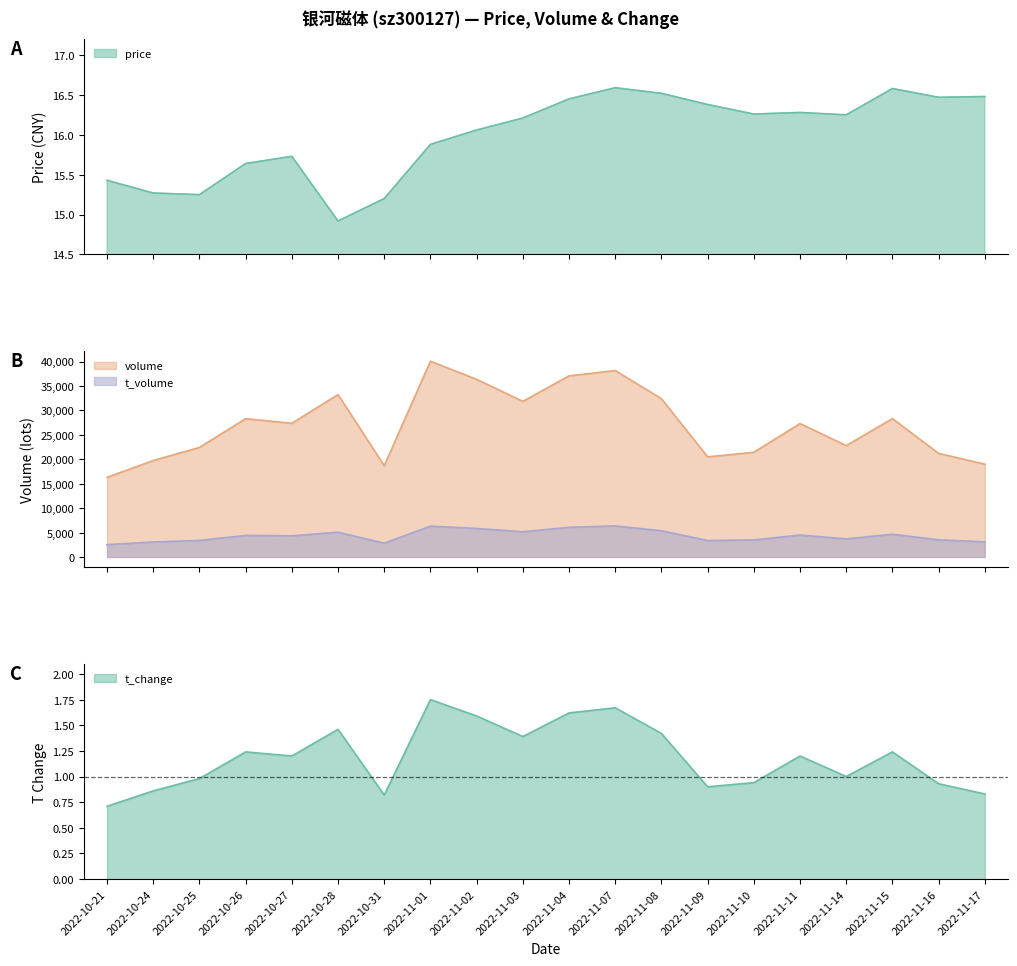

Rank the series at 2022-10-26 from highest to lowest value.

volume, t_volume, price, t_change